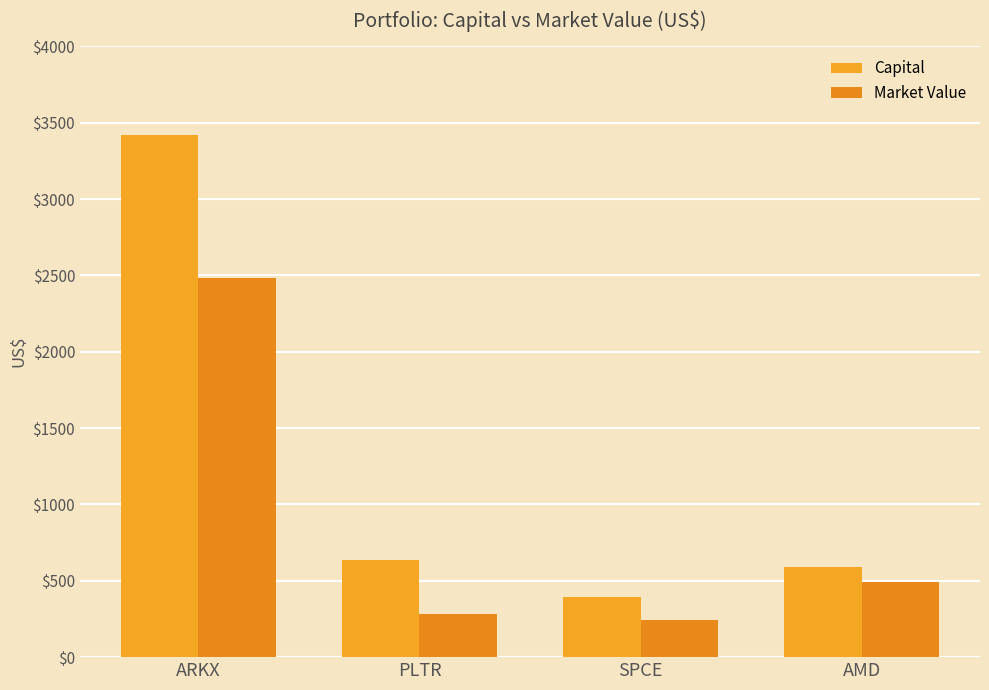

Rank the series at PLTR from lowest to highest value.

Market Value, Capital